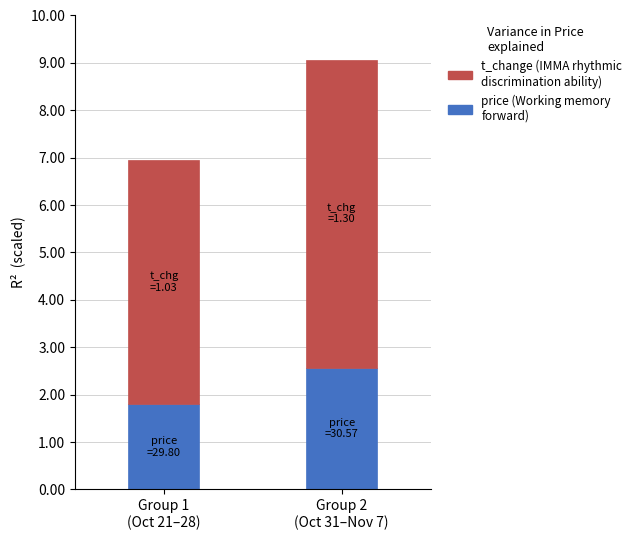

Count the number of categories in the chart.

2